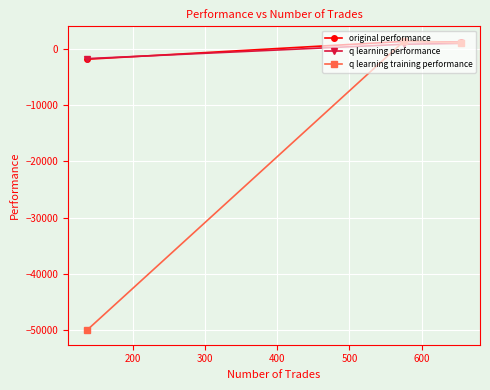

What is the value of the q learning training performance point at the 1st from the left?

-50000.0